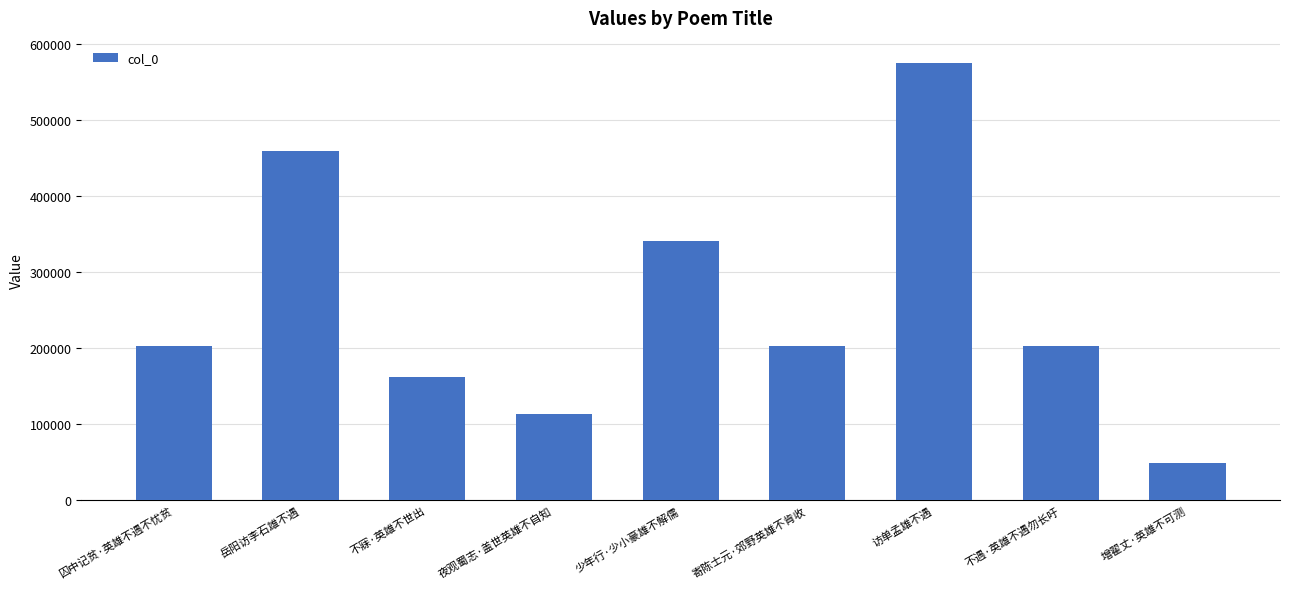

What is the value of the 8th bar from the left?

203519